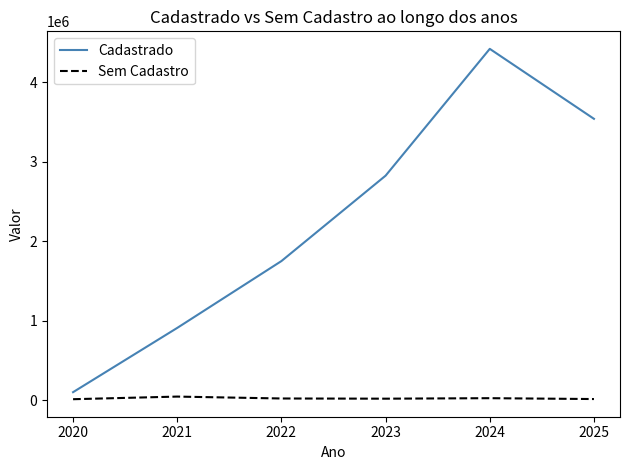

Which series has the largest range (max minus min)?

Cadastrado